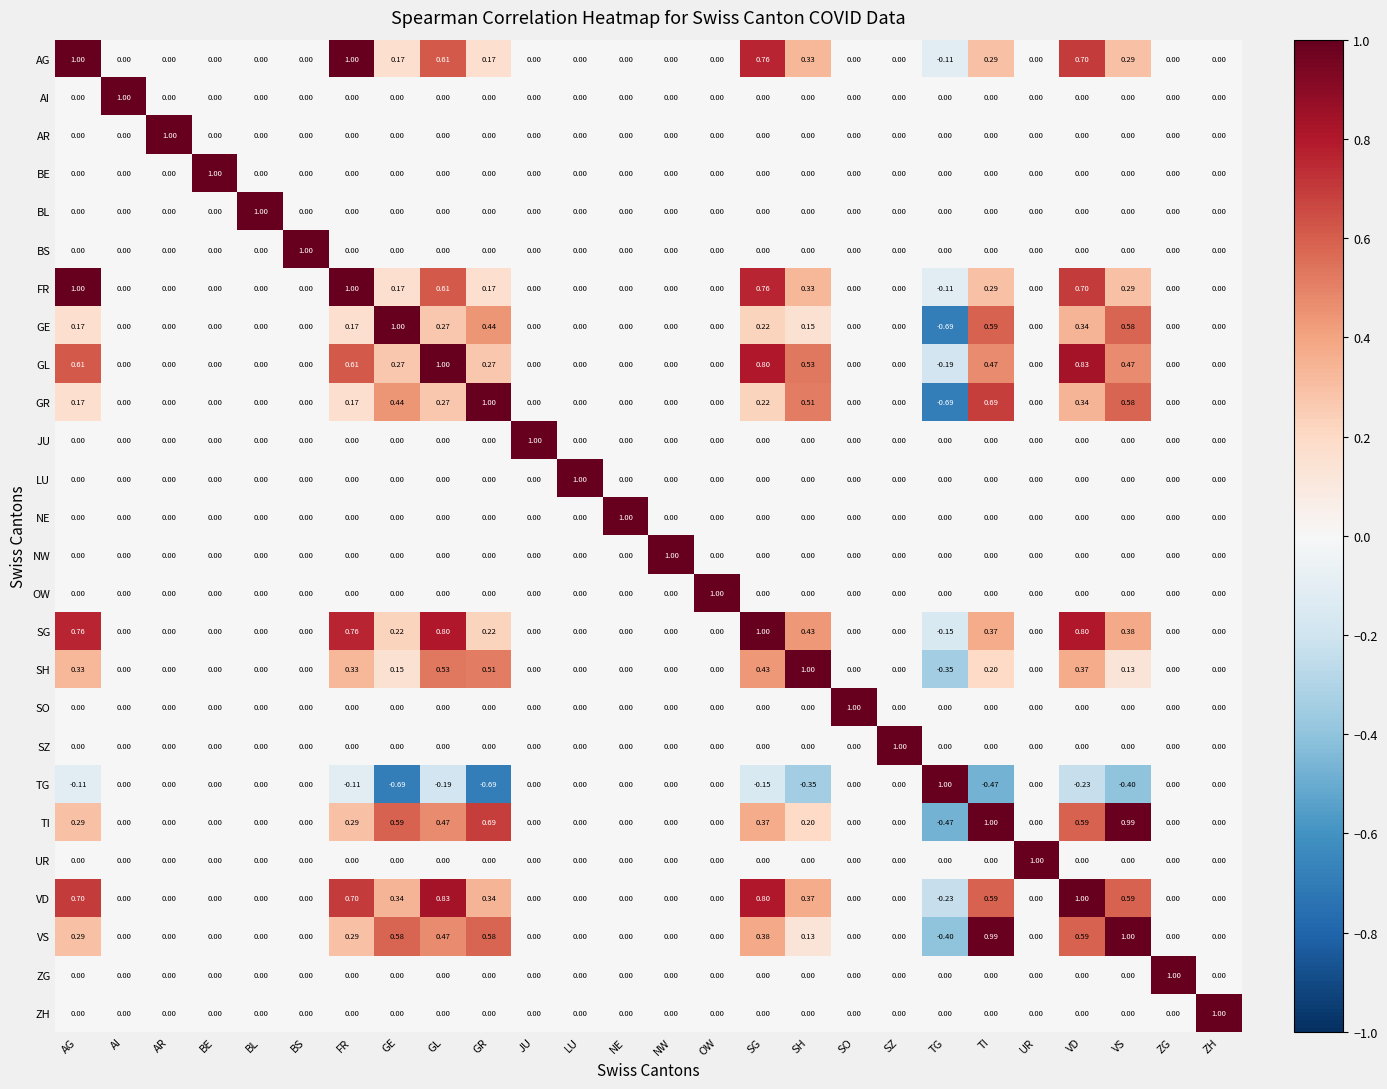

Which category has the highest value in the VD series?

VD